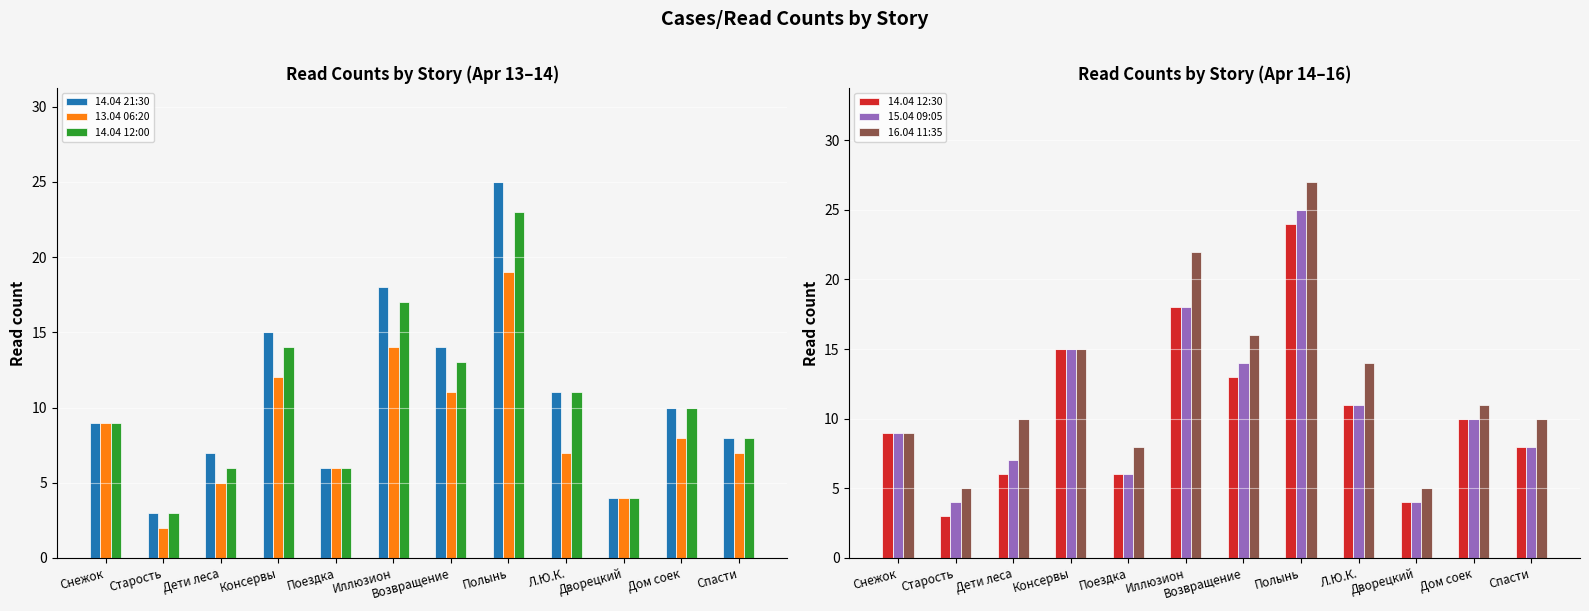

What is the minimum value shown in the chart?

2